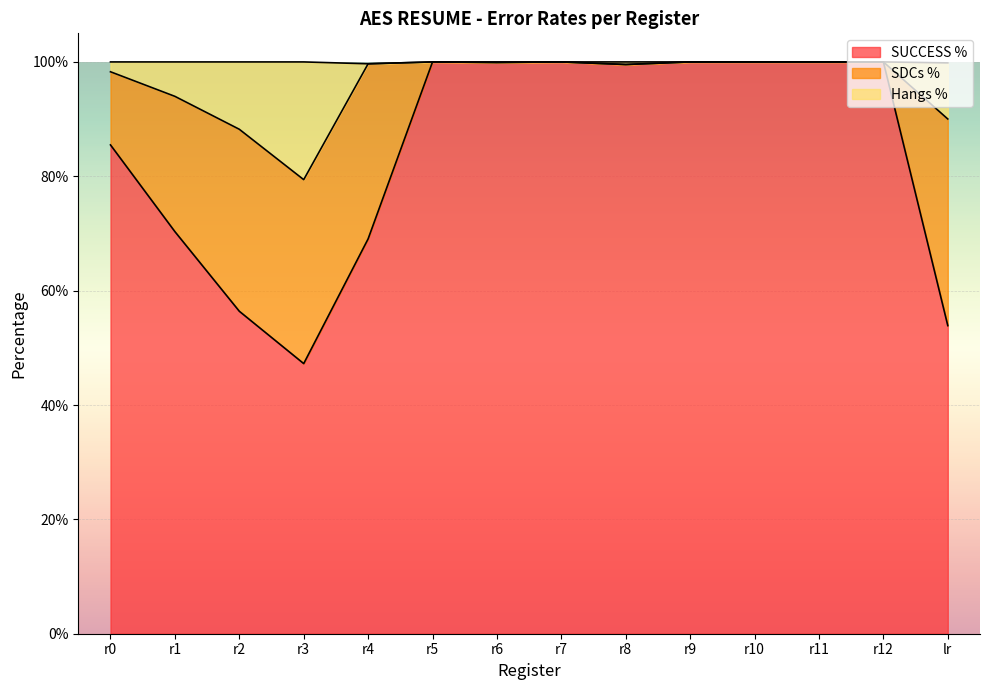

In SUCCESS %, how many points are lower than both neighbors (excluding endpoints)?

3